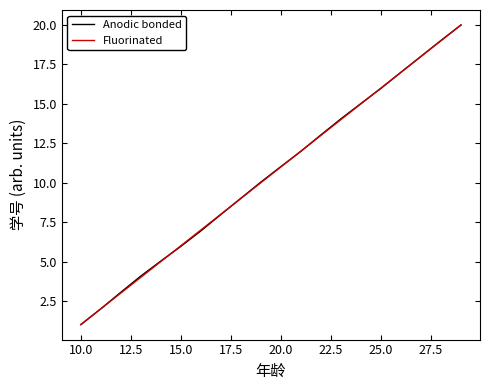

True or false: Anodic bonded has more than 0 interior local peaks.

False